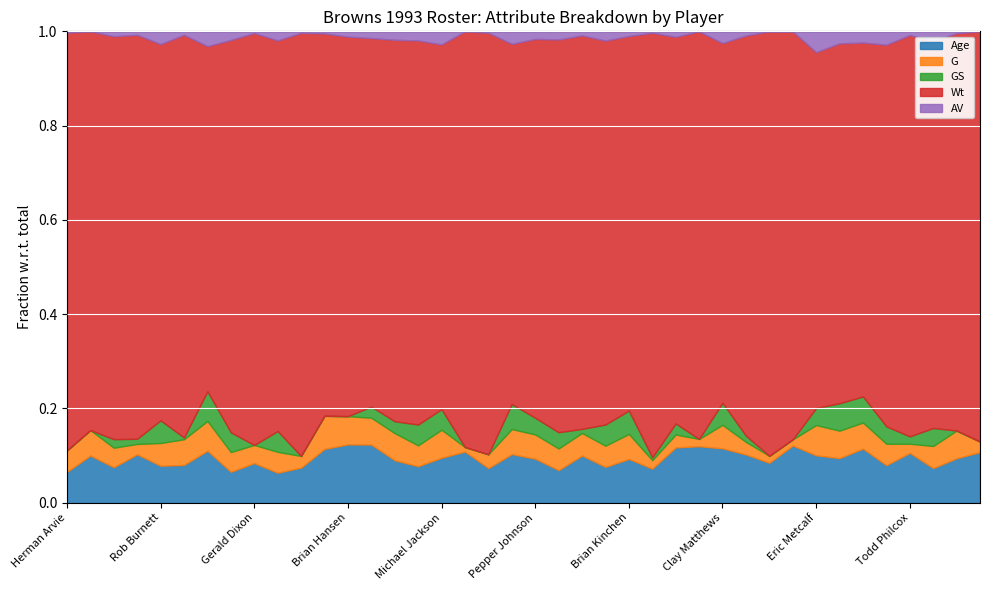

Rank the categories by Wt value from highest to lowest.

Jerry Ball, Bob Dahl, Herman Arvie, Bill Johnson, Steve Everitt, Ed King, Houston Hoover, Dan Footman, James Jones, Tony Jones, Michael Dean Perry, Anthony Pleasant, Rob Burnett, Gerald Dixon, Pepper Johnson, Clay Matthews, Thomas McLemore, Brian Kinchen, Mike Caldwell, David Brandon, Mike Johnson, Leroy Hoard, Kevin Mack, Randy Baldwin, Todd Philcox, Brian Hansen, Louis Riddick, Bernie Kosar, Stevon Moore, Erik McMillan, Michael Jackson, Patrick Rowe, Selwyn Jones, Keenan McCardell, Najee Mustafaa, Eric Metcalf, Tim Jacobs, Mark Carrier, Stacey Hairston, Randy Hilliard